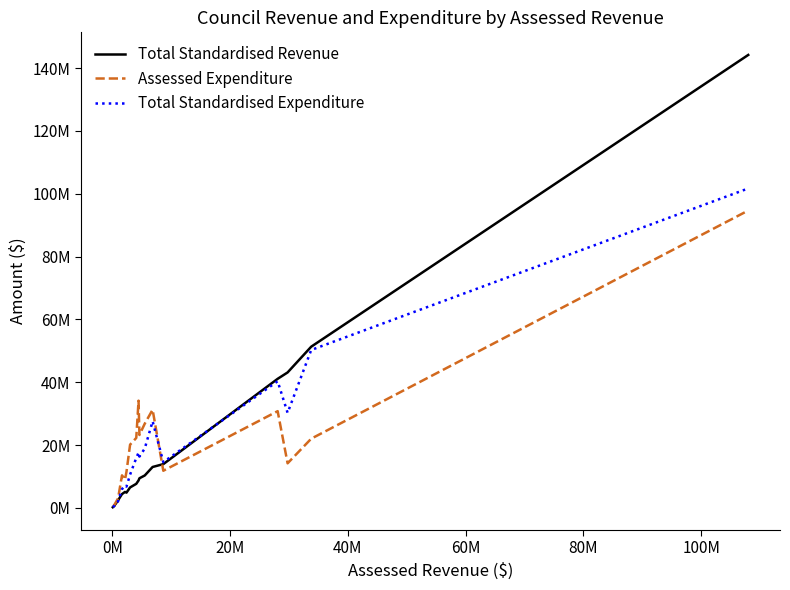

Which series has the largest total across all categories?

Total Standardised Revenue